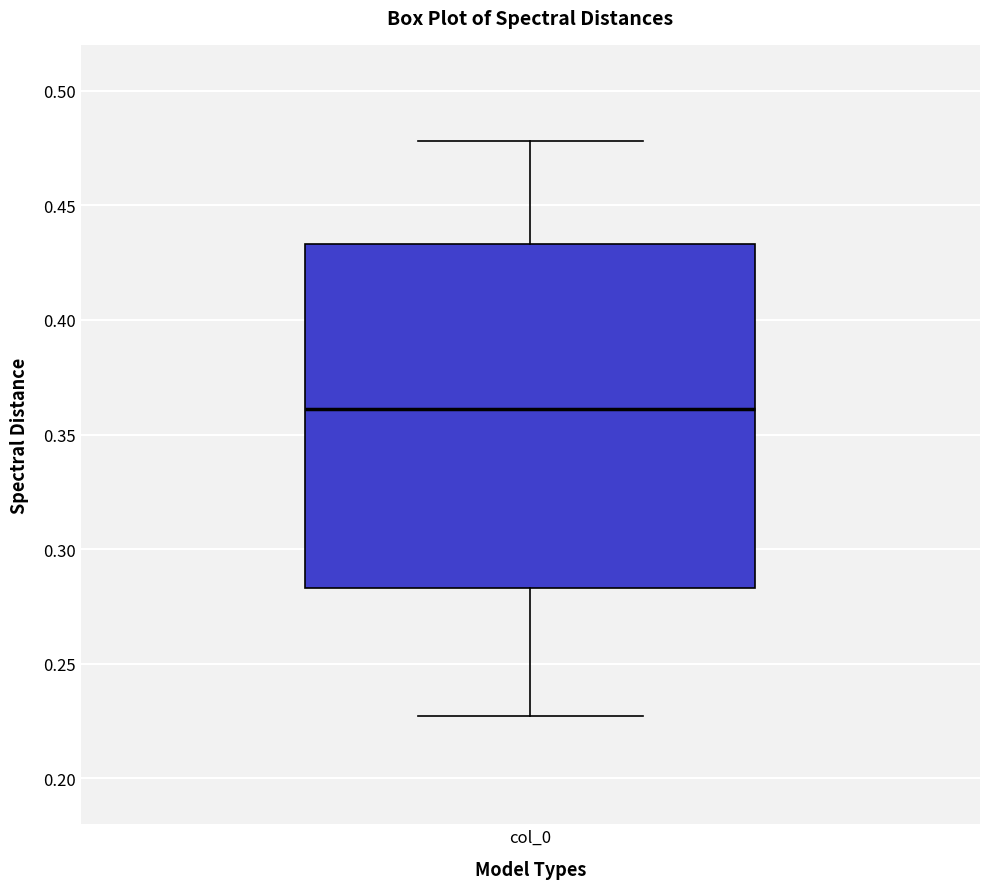

Where does the median line of the box for col_0 sit on the y-axis? The values are not printed on the chart, so give them approximately, as read against the axis.

0.360